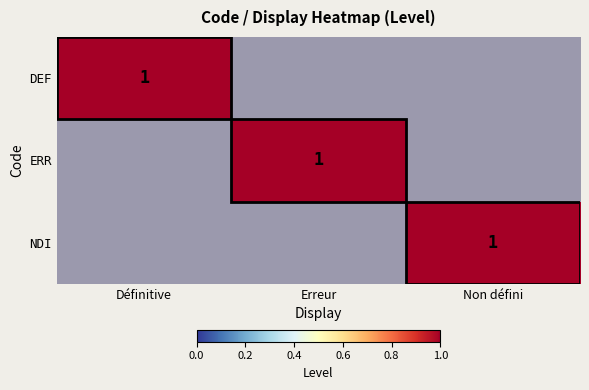

At which category is the sum across all series the highest?

Définitive